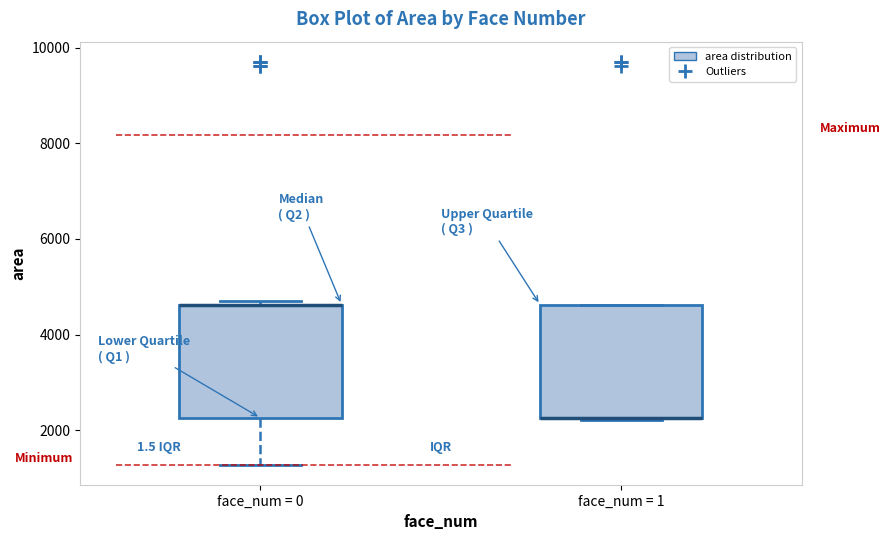

Reading left to right, read every box against the y-axis: the position of its median line, the range the box covers, and the ends of its whiskers. The values are not printed on the chart, so give them approximately, as read against the axis.

face_num = 0: median 4600 (drawn on the box's upper edge), box 2200 to 4600, whiskers 1200 to 4600 (just above the box's upper edge)
face_num = 1: median 2200 (drawn on the box's lower edge), box 2200 to 4600, whiskers 2200 to 4600